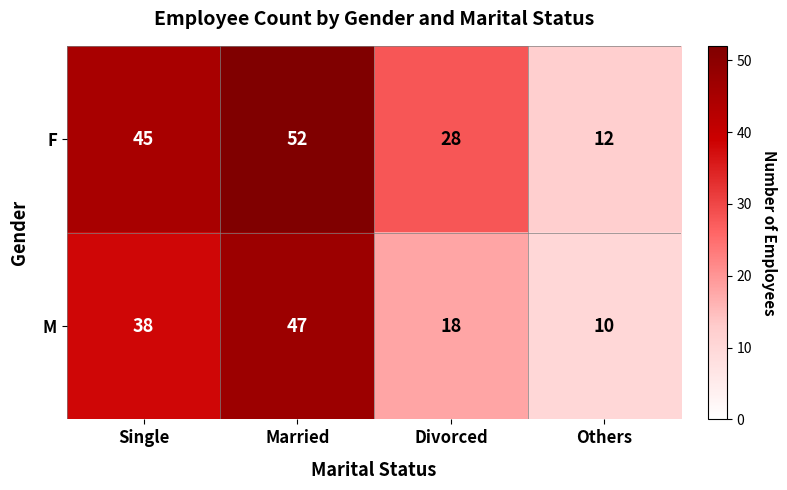

At which category is the sum across all series the highest?

Married